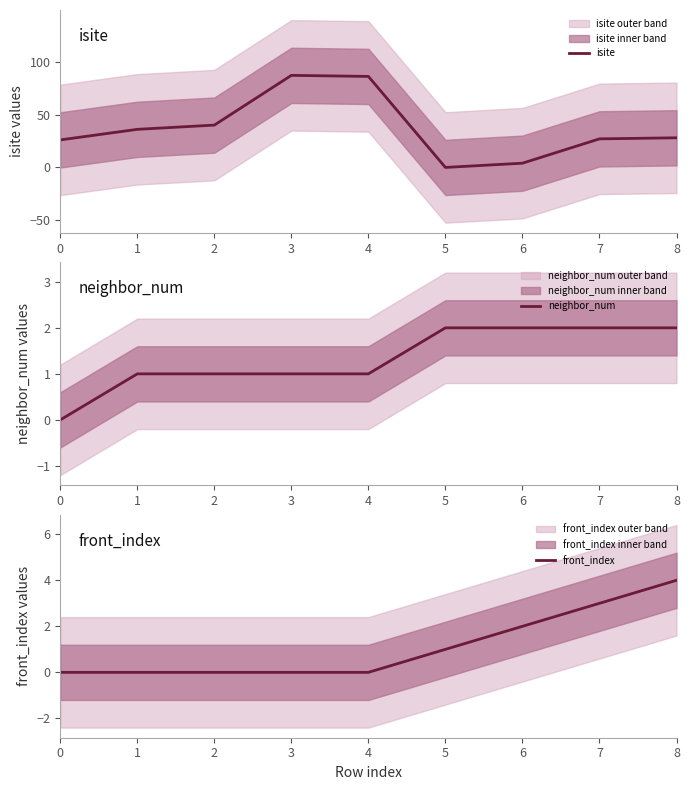

What is the difference between the second highest and minimum values in the front_index series?

3